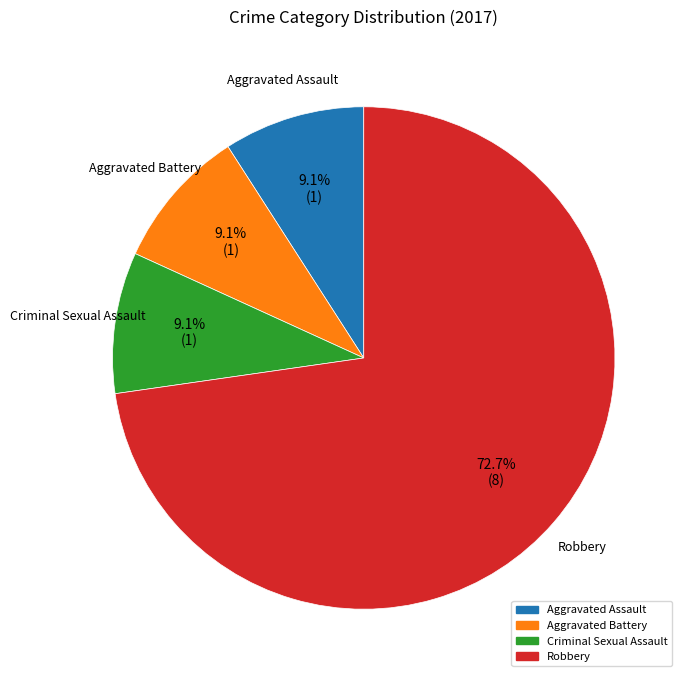

Which category has the biggest portion of the pie?

Robbery